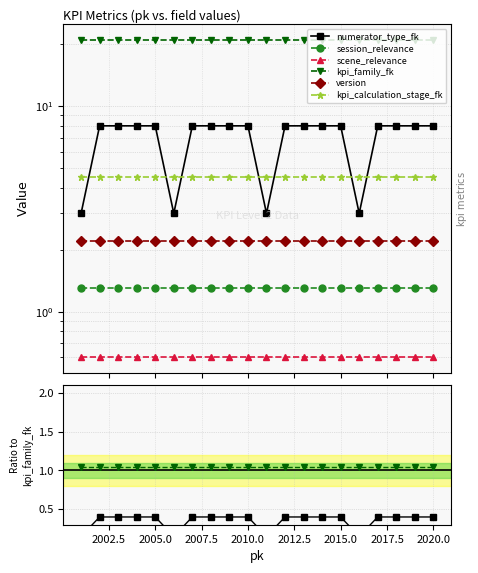

True or false: version and kpi_calculation_stage_fk cross at least once.

False